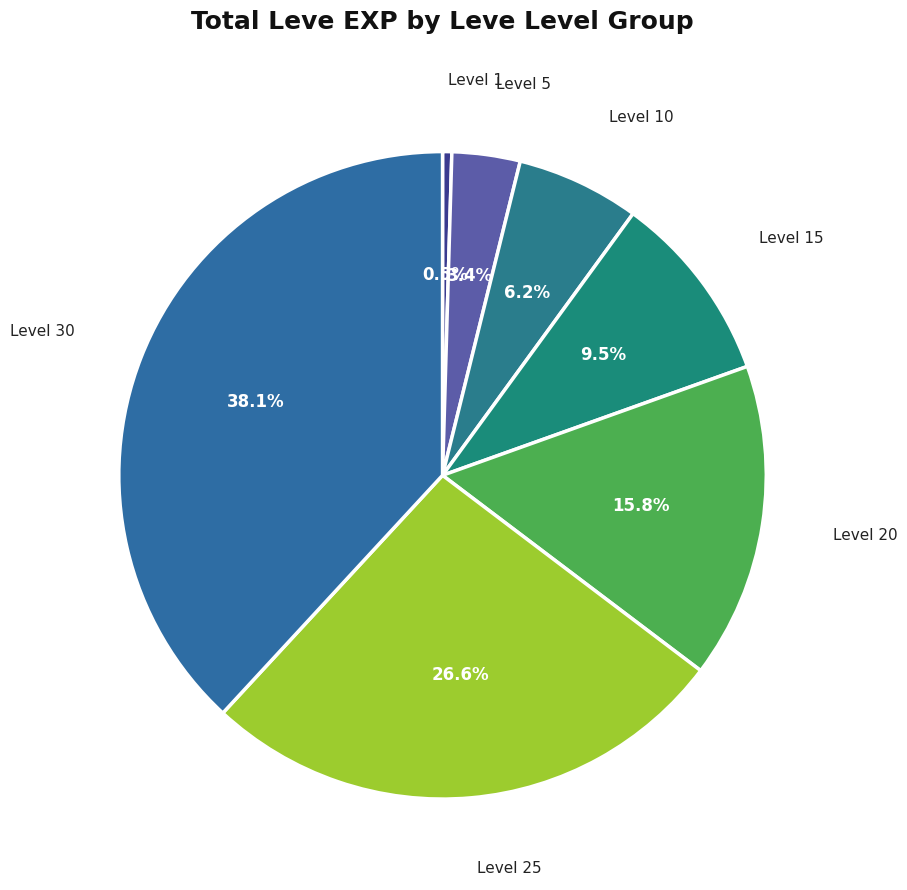

Count the number of slices in the pie.

7